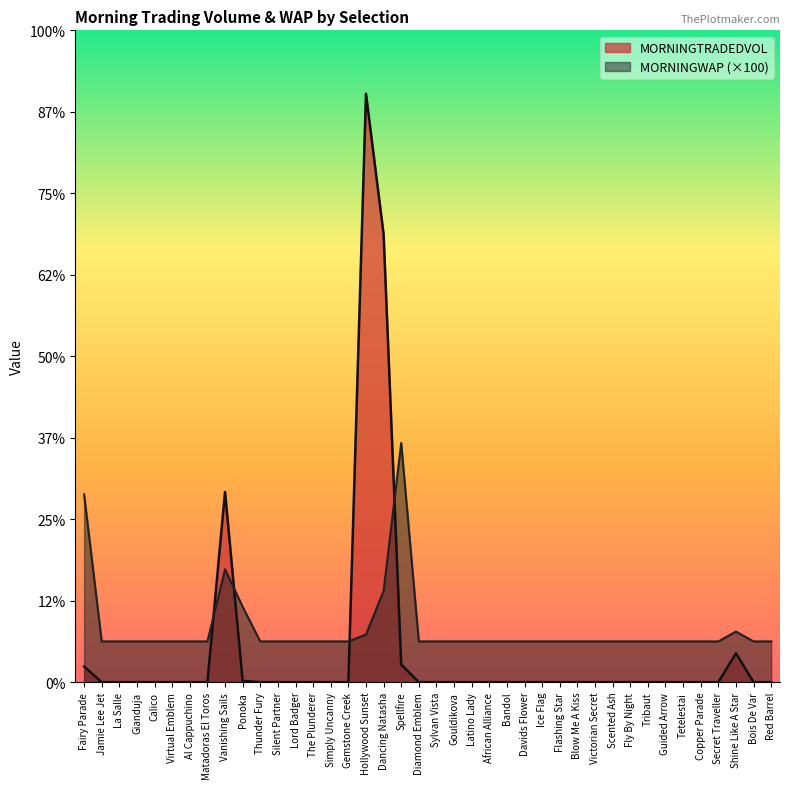

How many values in the MORNINGTRADEDVOL series exceed 0?

7